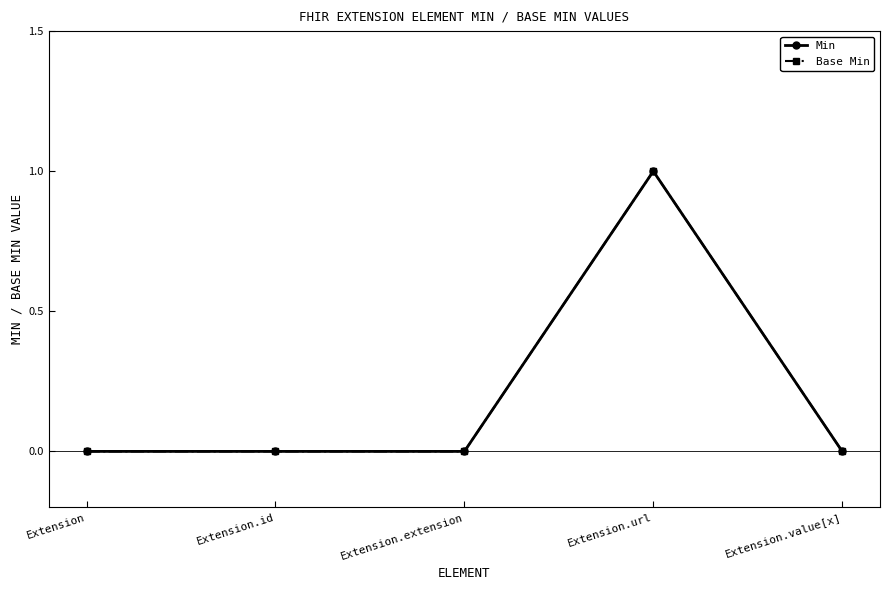

The value of Base Min at Extension.value[x] is 0. True or false?

True